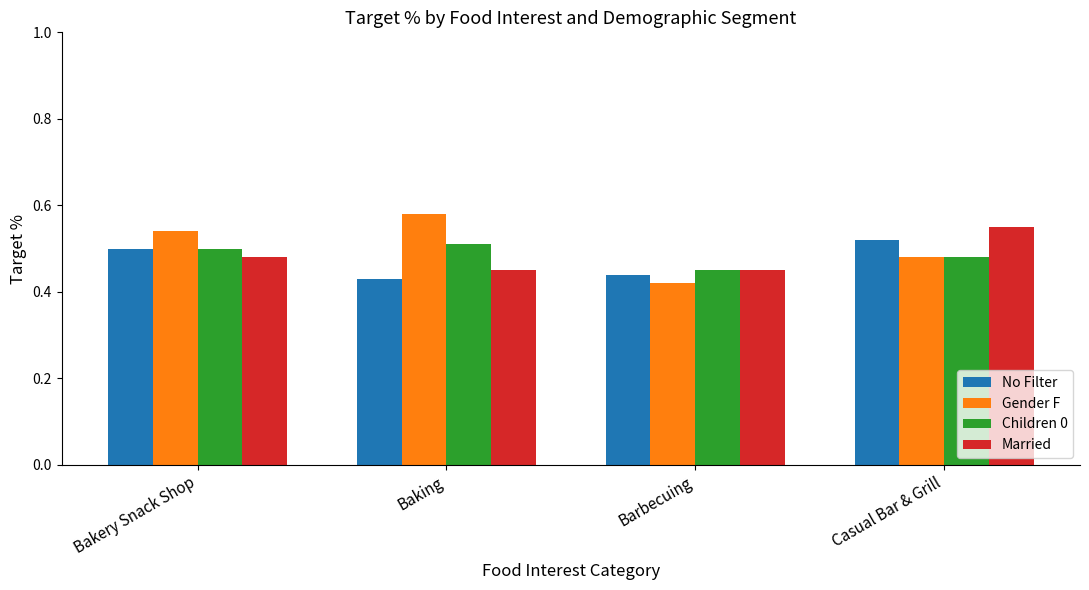

At which label does Married reach its peak?

Casual Bar & Grill